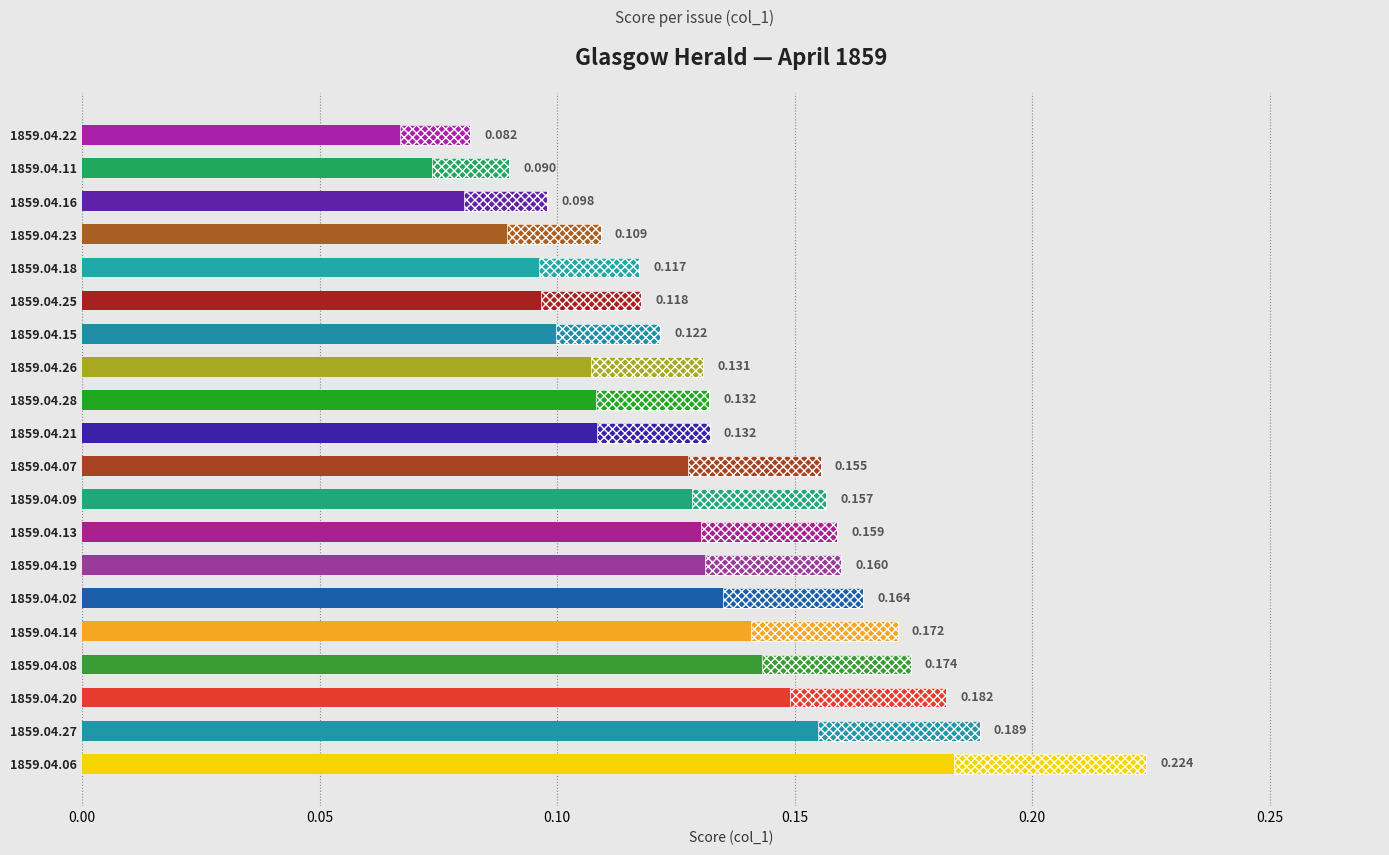

What is the sum of all values?

2.9